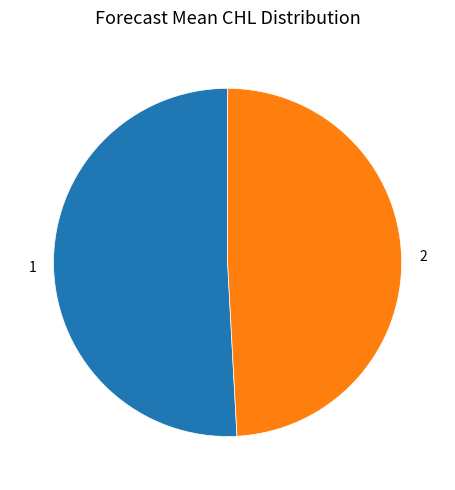

How many segments does this pie chart have?

2